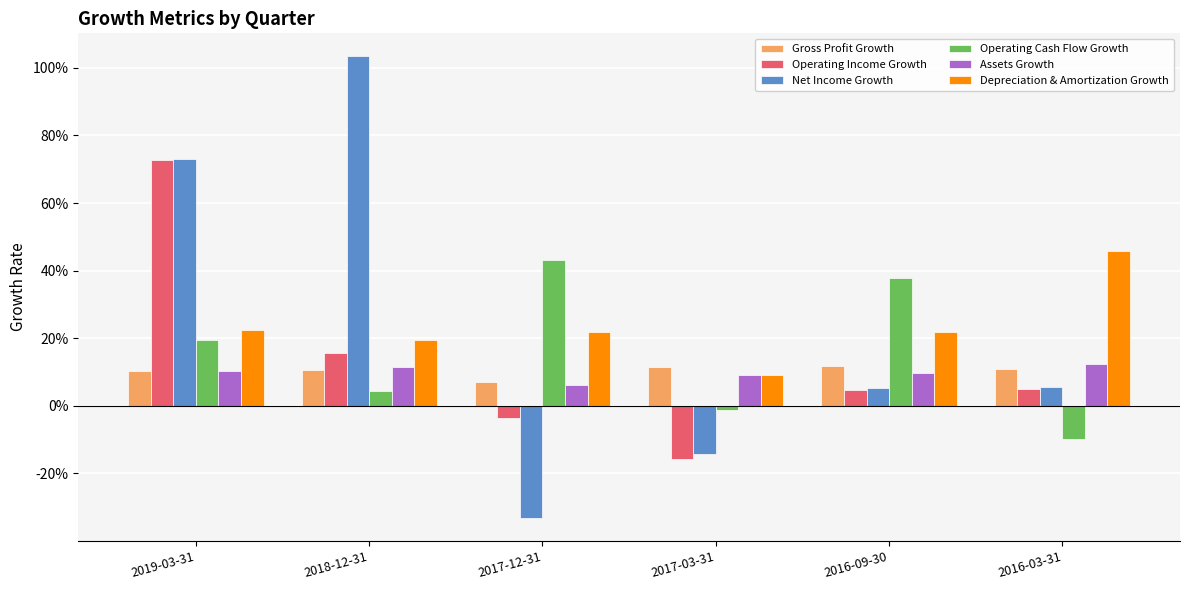

What are all the series names shown in the legend?

Gross Profit Growth, Operating Income Growth, Net Income Growth, Operating Cash Flow Growth, Assets Growth, Depreciation & Amortization Growth